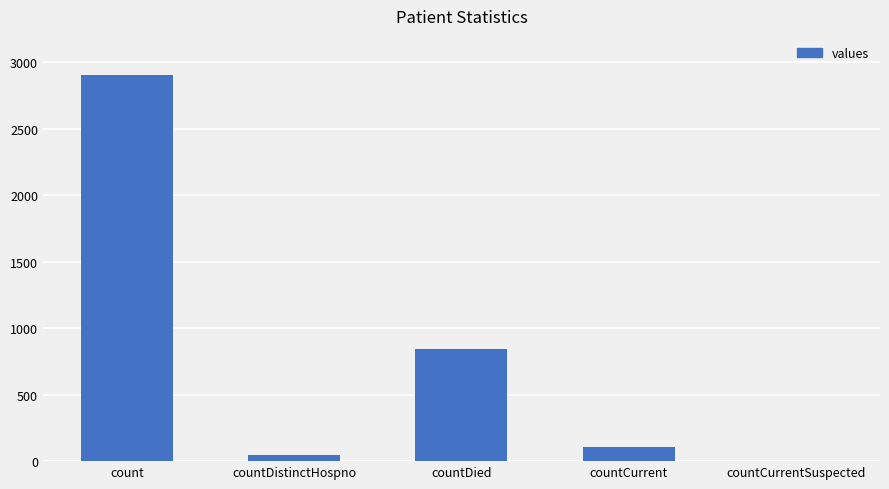

Reading left to right, what are all the values shown in this chart?

2909	47	842	107	0